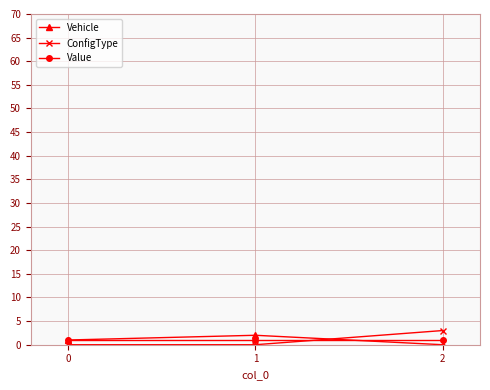

What is the maximum value shown in the chart?

3